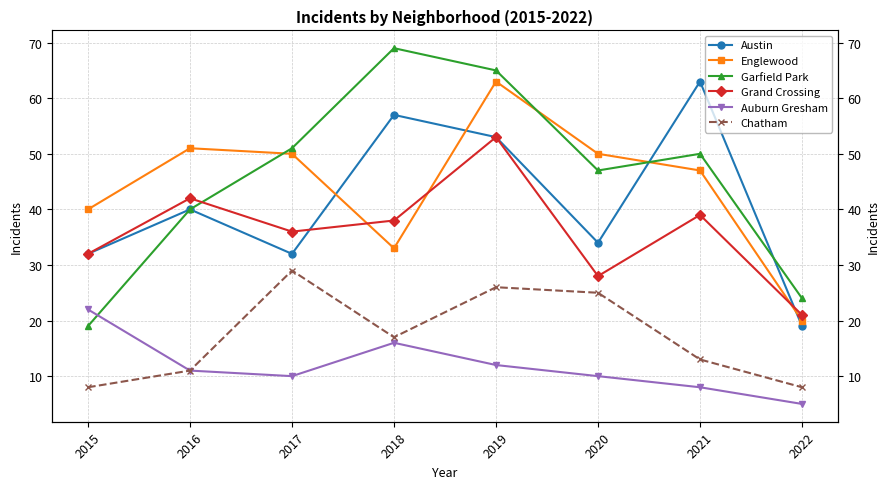

What are all the series names shown in the legend?

Austin, Englewood, Garfield Park, Grand Crossing, Auburn Gresham, Chatham